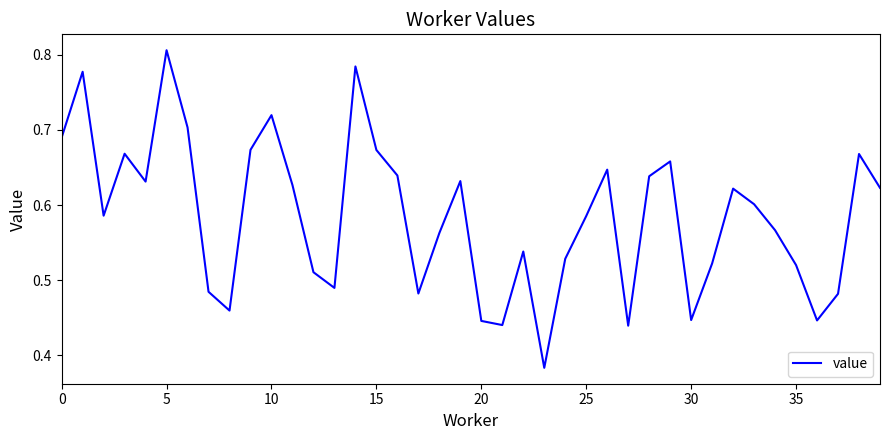

How many values are between 0 and 1?

40